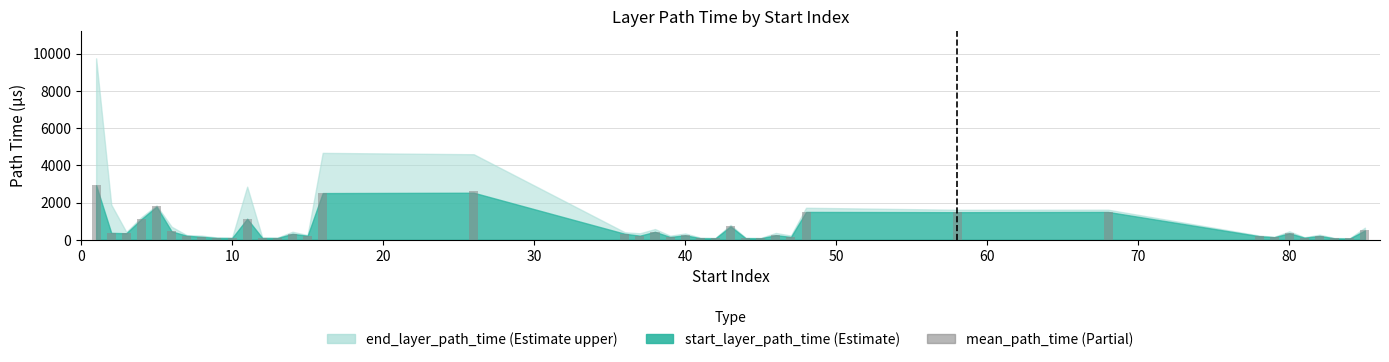

Are the bars horizontal?

No